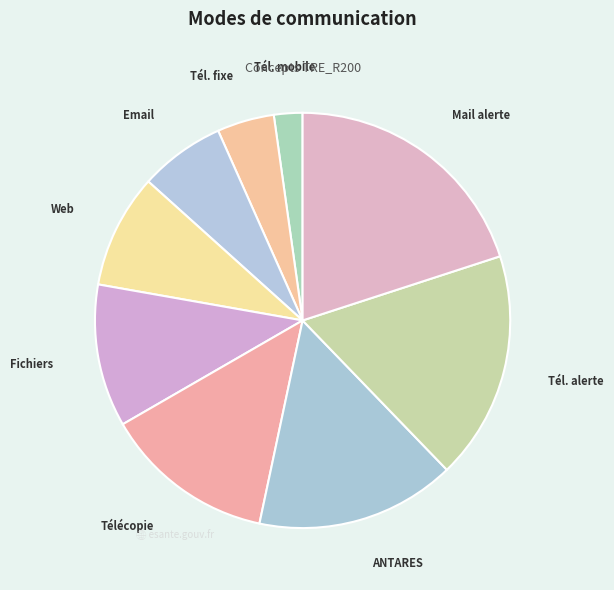

Which slice is the largest?

Mail d'alerte